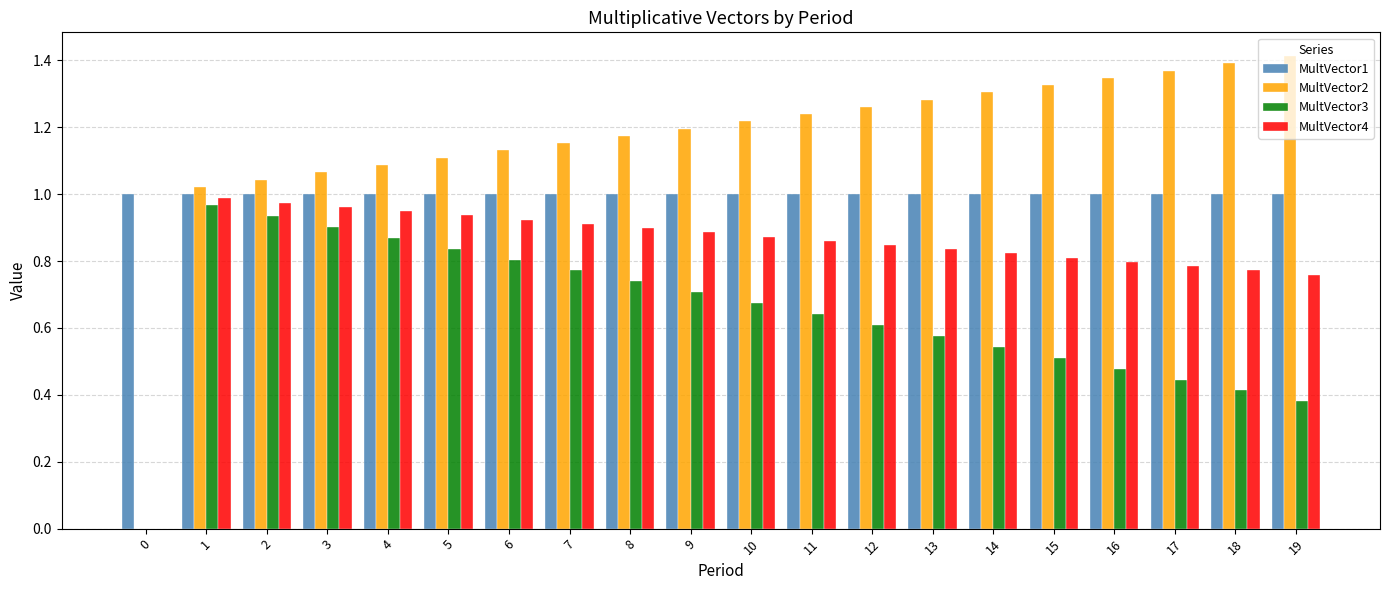

What is the total value across all series at 9?

3.8